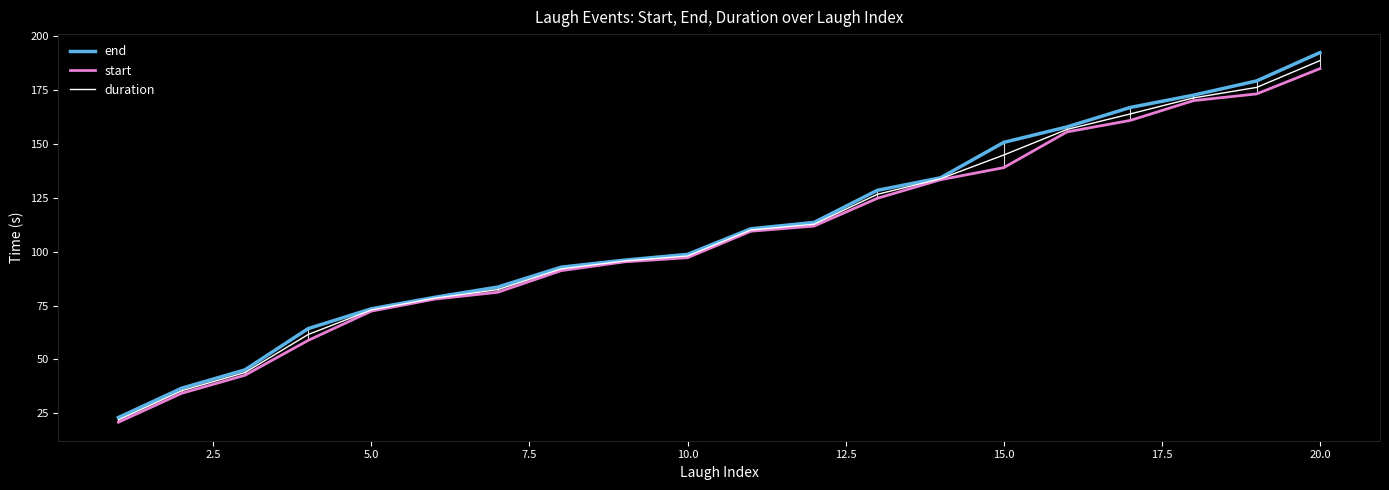

Which category has the highest value in the start series?

20.0